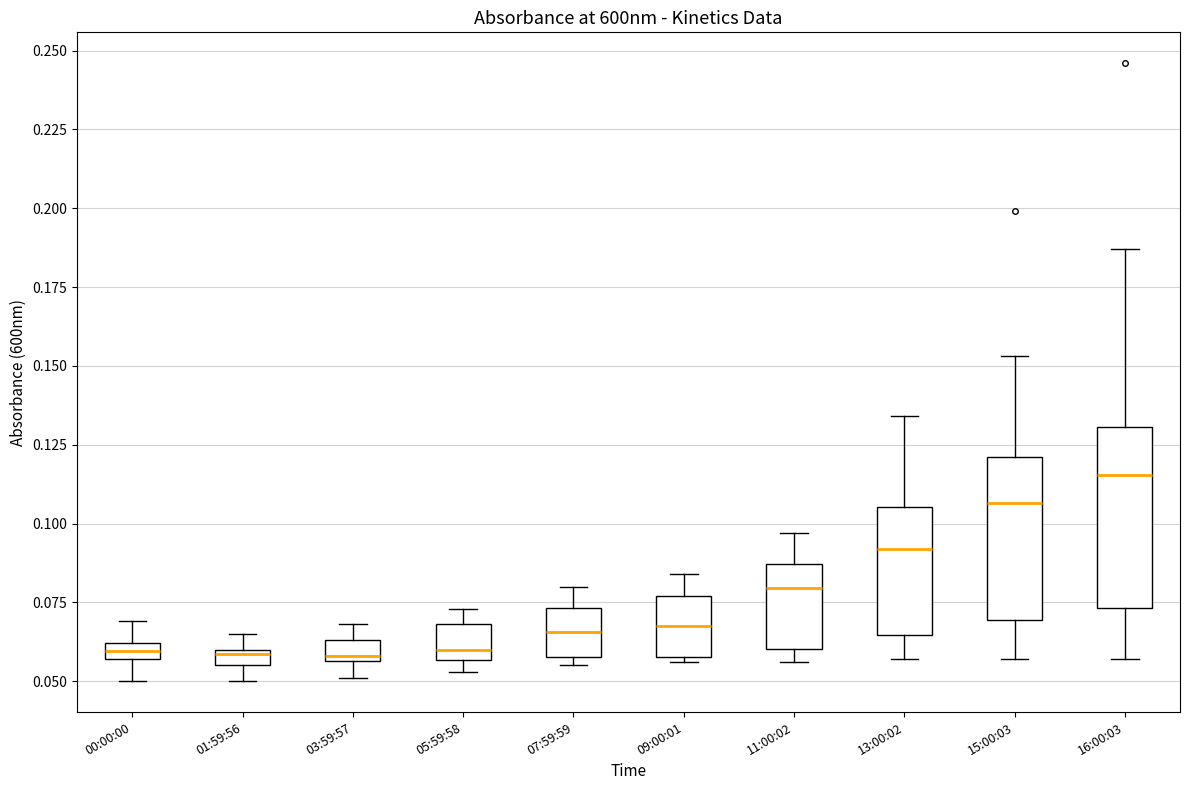

Comparing the boxes themselves (not the whiskers), which one is the tallest?

16:00:03